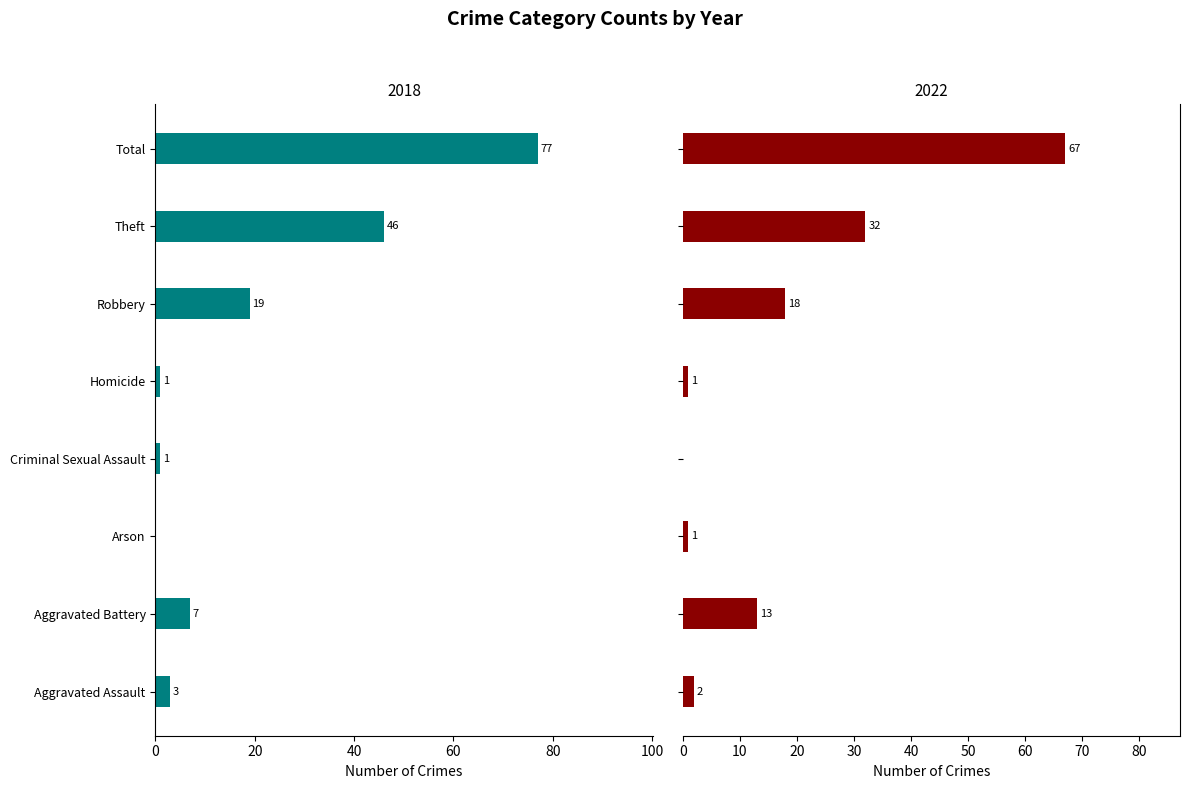

Which series changed the most between Arson and Theft?

2018